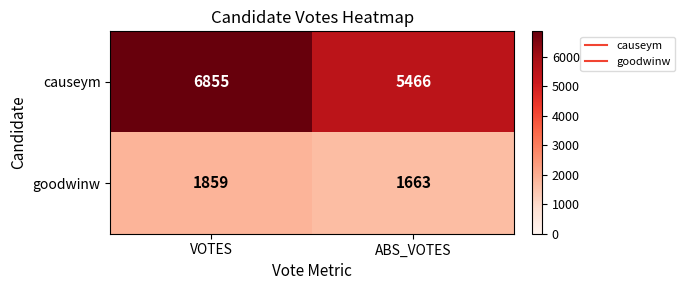

Reading left to right, what are all the values shown in this chart?

causeym: 6855	5466
goodwinw: 1859	1663